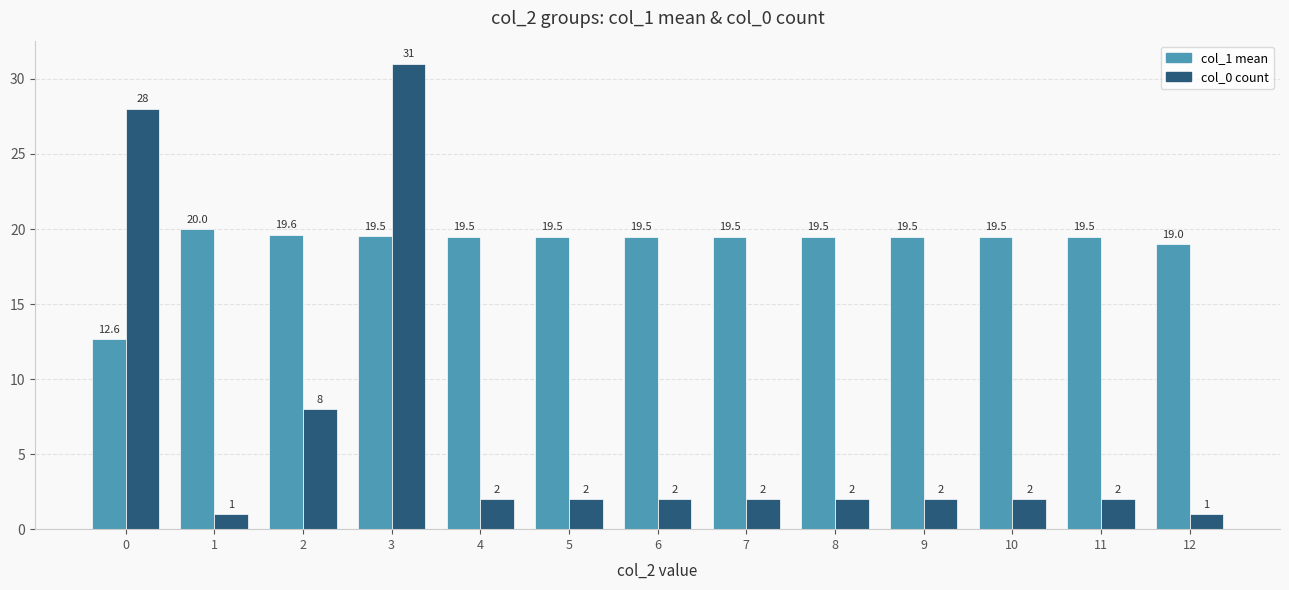

Are the bars grouped side by side (vs. stacked)?

Yes